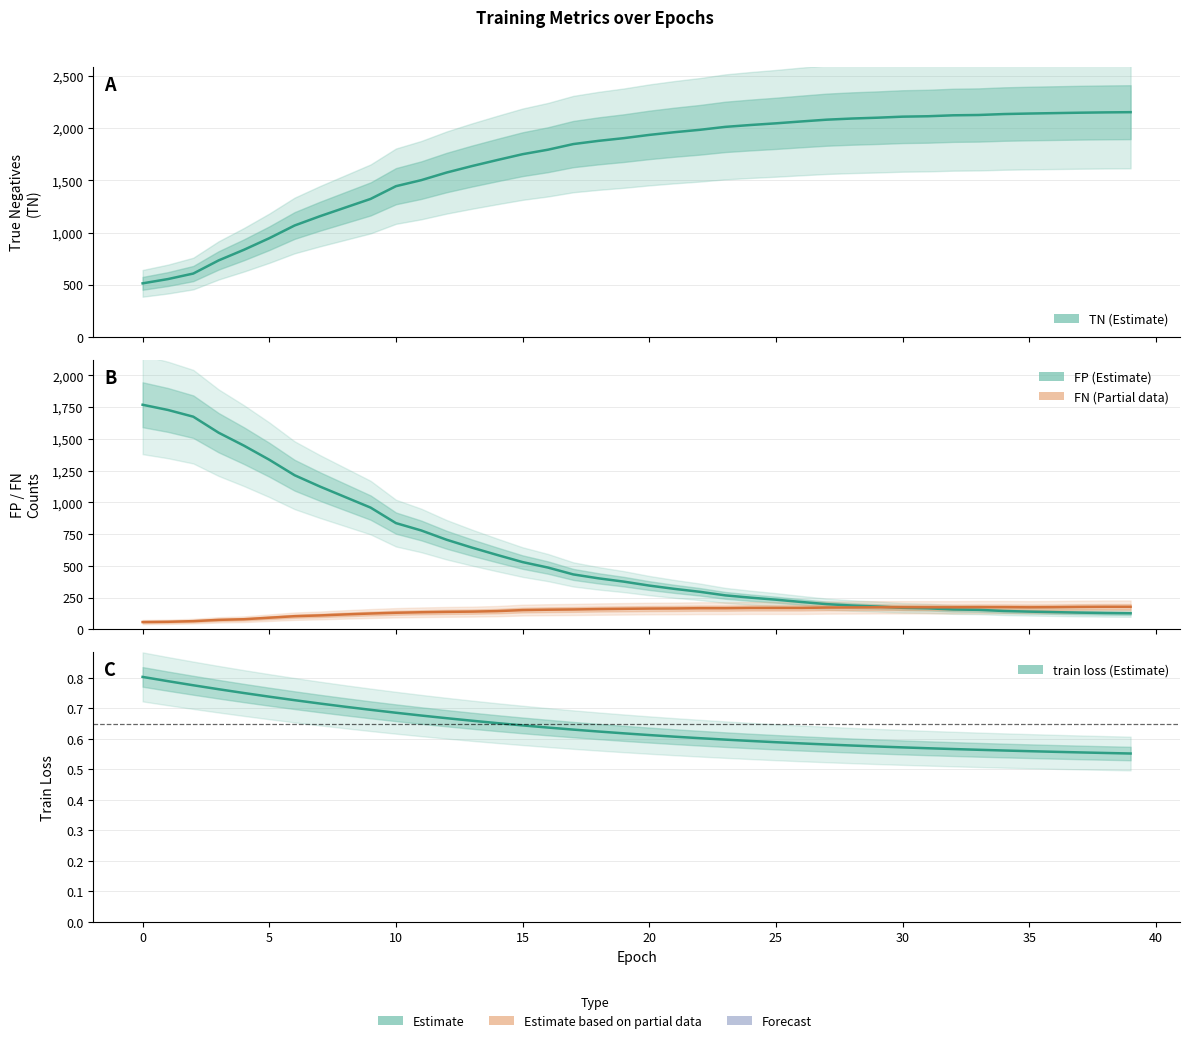

True or false: train loss and FP intersect in this chart.

False